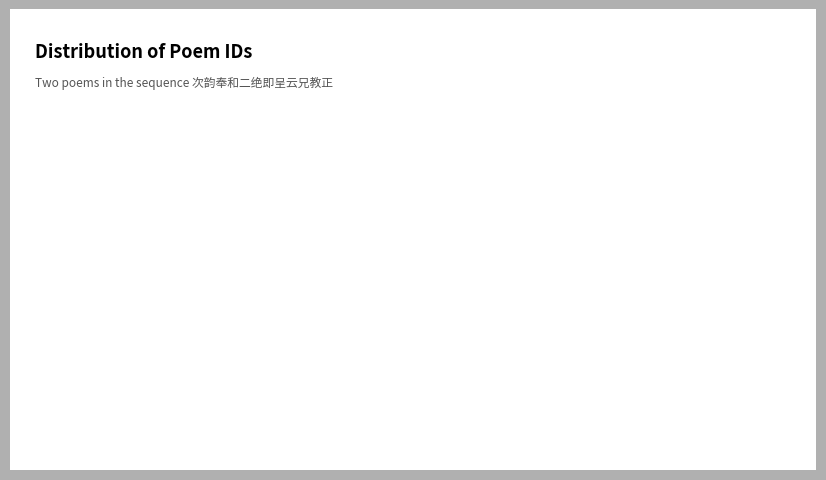

What is the ratio of the value at 次韵奉和二绝即呈云兄教正 其一 to the value at 次韵奉和二绝即呈云兄教正 其二?

1.0